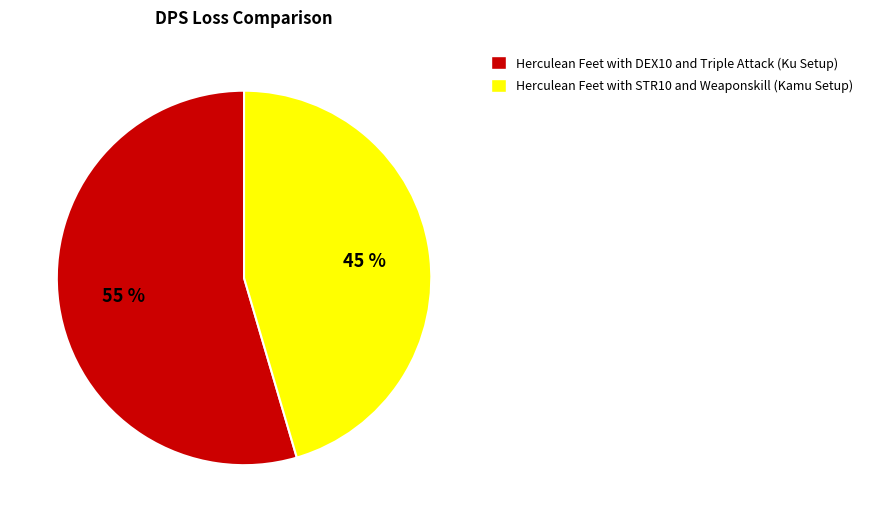

Between Herculean Feet with STR10 and Weaponskill (Kamu Setup) and Herculean Feet with DEX10 and Triple Attack (Ku Setup), which is larger?

Herculean Feet with DEX10 and Triple Attack (Ku Setup)